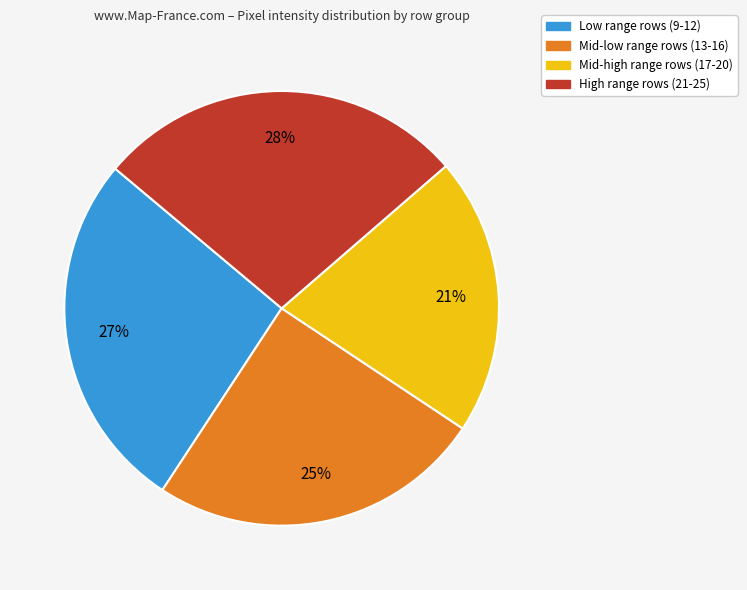

Is there a majority slice in this chart?

No